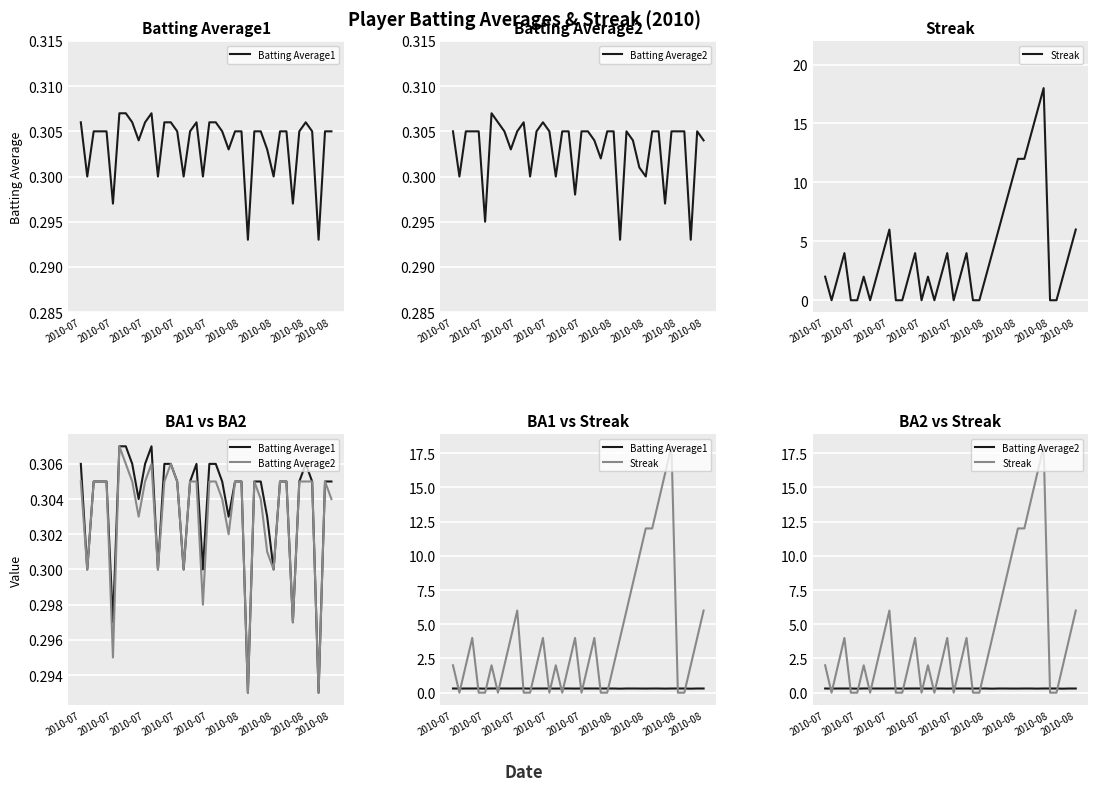

Reading left to right, extract all data points from this chart.

Batting Average1: 0.3	0.3	0.3	0.3	0.3	0.3	0.3	0.3	0.3	0.3	0.3	0.3	0.3	0.3	0.3	0.3	0.3	0.3	0.3	0.3	0.3	0.3	0.3	0.3	0.3	0.3	0.3	0.3	0.3	0.3	0.3	0.3	0.3	0.3	0.3	0.3	0.3	0.3	0.3	0.3
Batting Average2: 0.3	0.3	0.3	0.3	0.3	0.3	0.3	0.3	0.3	0.3	0.3	0.3	0.3	0.3	0.3	0.3	0.3	0.3	0.3	0.3	0.3	0.3	0.3	0.3	0.3	0.3	0.3	0.3	0.3	0.3	0.3	0.3	0.3	0.3	0.3	0.3	0.3	0.3	0.3	0.3
Streak: 2.0	0.0	2.0	4.0	0.0	0.0	2.0	0.0	2.0	4.0	6.0	0.0	0.0	2.0	4.0	0.0	2.0	0.0	2.0	4.0	0.0	2.0	4.0	0.0	0.0	2.0	4.0	6.0	8.0	10.0	12.0	12.0	14.0	16.0	18.0	0.0	0.0	2.0	4.0	6.0